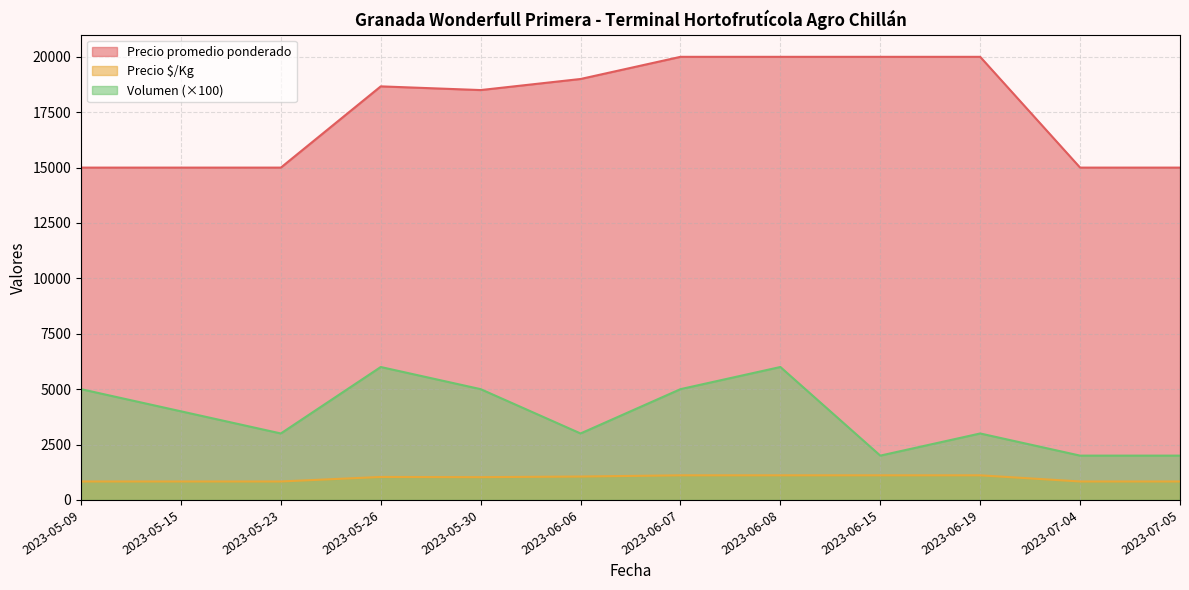

Reading left to right, list all the values displayed in this chart.

Volumen: 2023-05-09=5000	2023-05-15=4000	2023-05-23=3000	2023-05-26=6000	2023-05-30=5000	2023-06-06=3000	2023-06-07=5000	2023-06-08=6000	2023-06-15=2000	2023-06-19=3000	2023-07-04=2000	2023-07-05=2000
Precio promedio ponderado: 2023-05-09=15000	2023-05-15=15000	2023-05-23=15000	2023-05-26=18667	2023-05-30=18500	2023-06-06=19000	2023-06-07=20000	2023-06-08=20000	2023-06-15=20000	2023-06-19=20000	2023-07-04=15000	2023-07-05=15000
Precio $/Kg: 2023-05-09=833	2023-05-15=833	2023-05-23=833	2023-05-26=1037	2023-05-30=1028	2023-06-06=1056	2023-06-07=1111	2023-06-08=1111	2023-06-15=1111	2023-06-19=1111	2023-07-04=833	2023-07-05=833